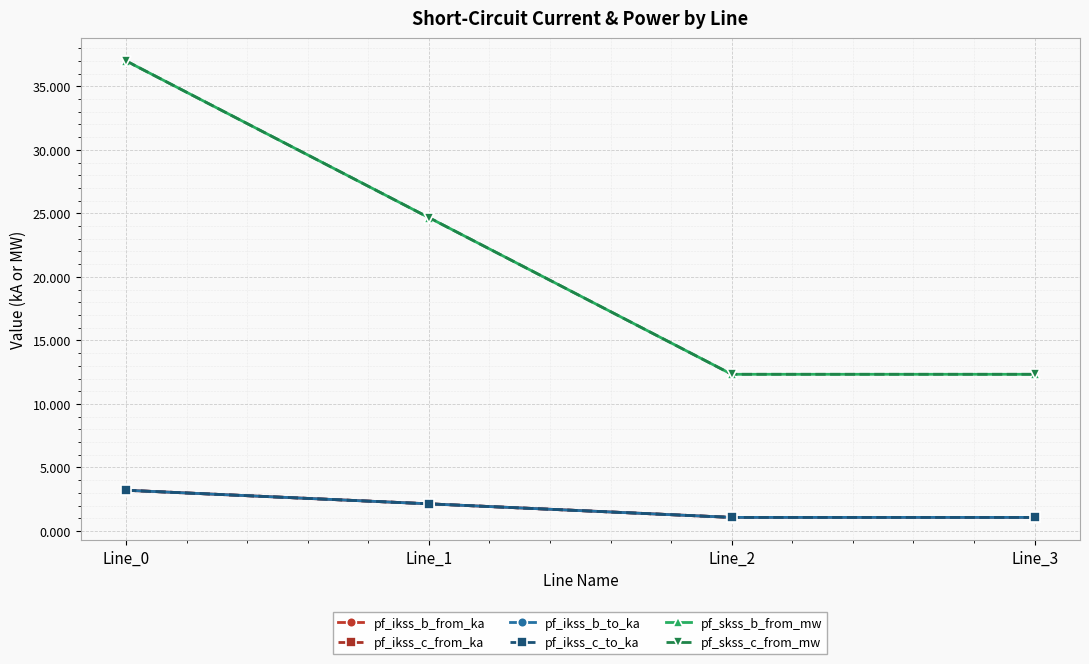

What is the average value of the pf_ikss_b_from_ka series?

1.9